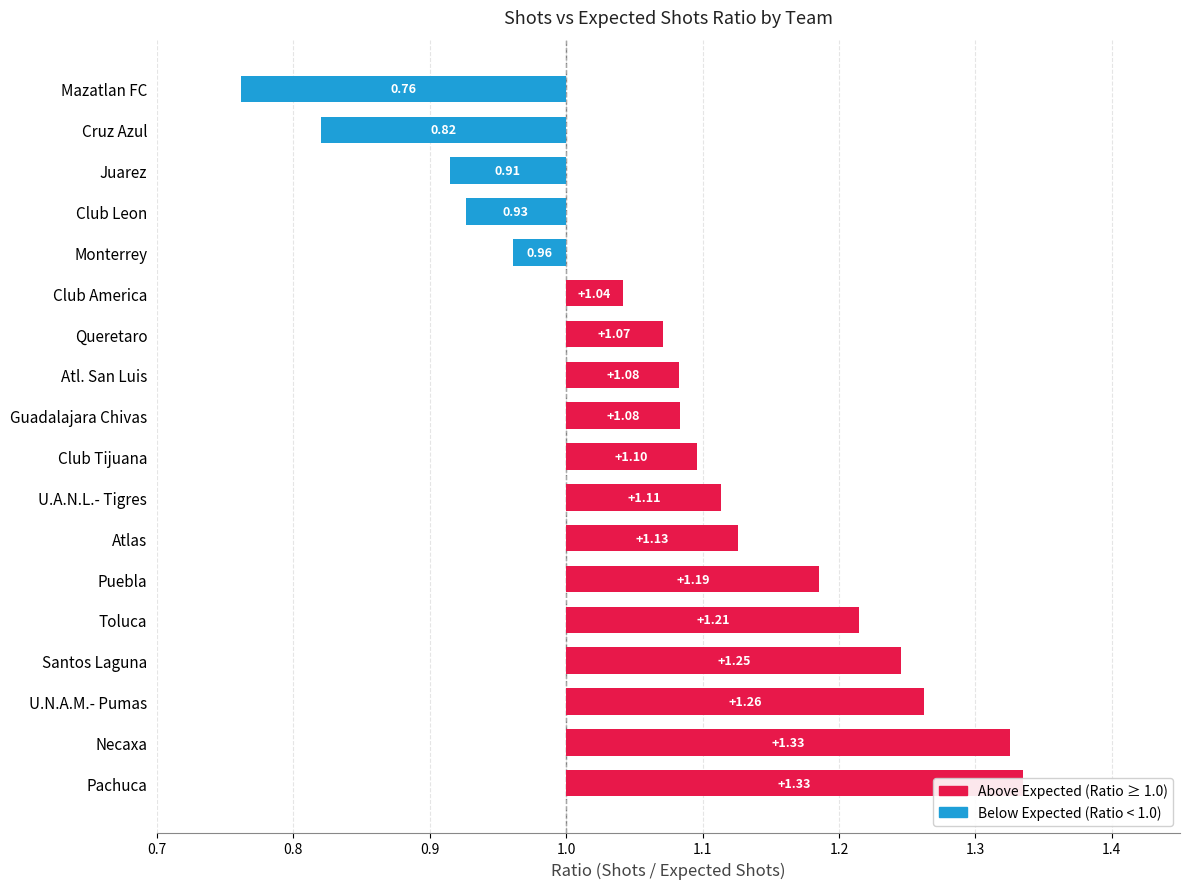

Rank the categories by value from lowest to highest.

Mazatlan FC, Cruz Azul, Juarez, Club Leon, Monterrey, Club America, Queretaro, Atl. San Luis, Guadalajara Chivas, Club Tijuana, U.A.N.L.- Tigres, Atlas, Puebla, Toluca, Santos Laguna, U.N.A.M.- Pumas, Necaxa, Pachuca